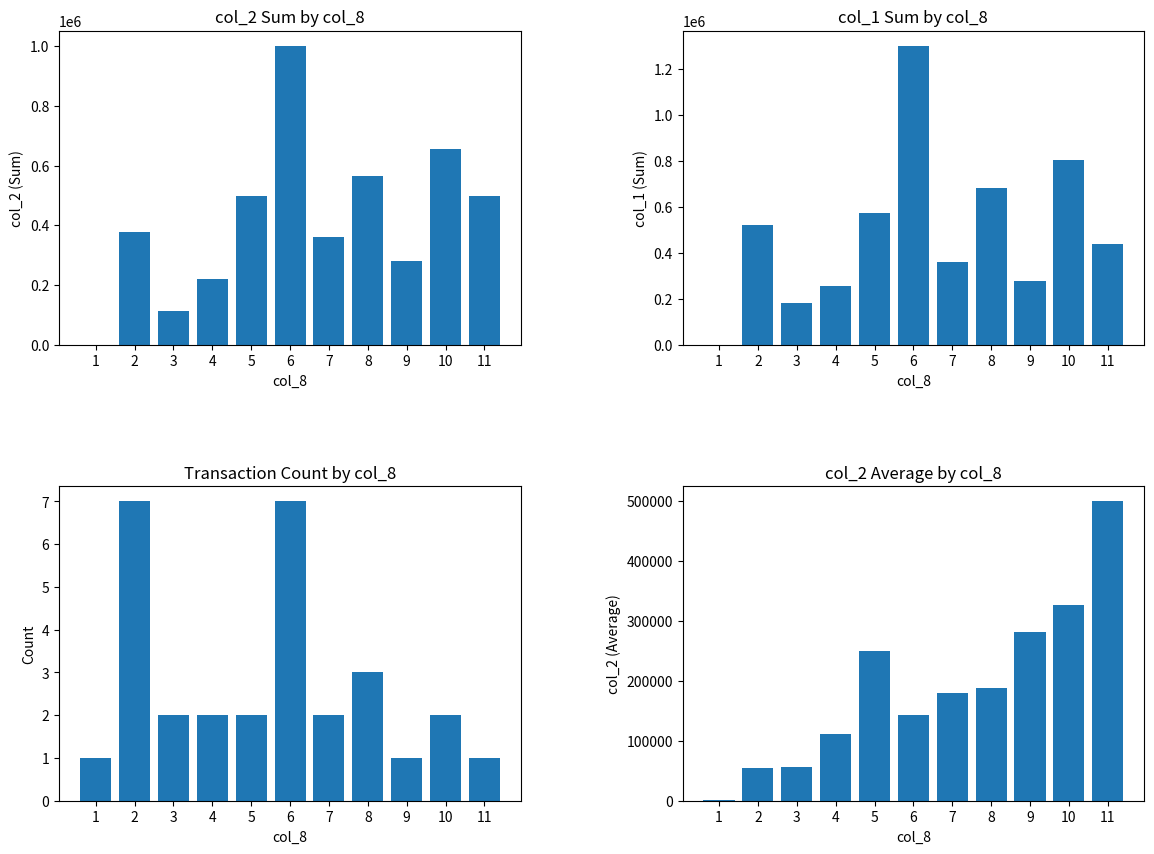

At which category is the sum across all series the highest?

6